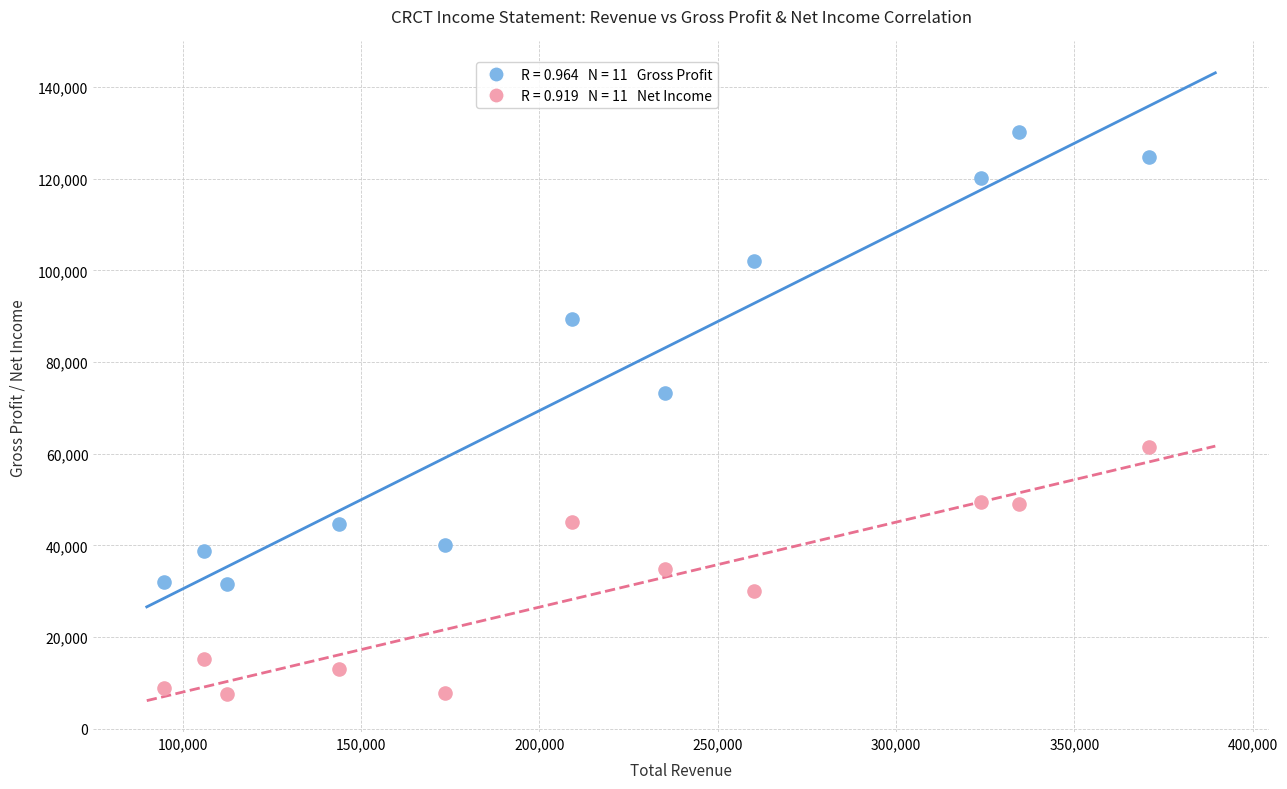

Across all data points, what is the range of Y values (max minus min)?

122800